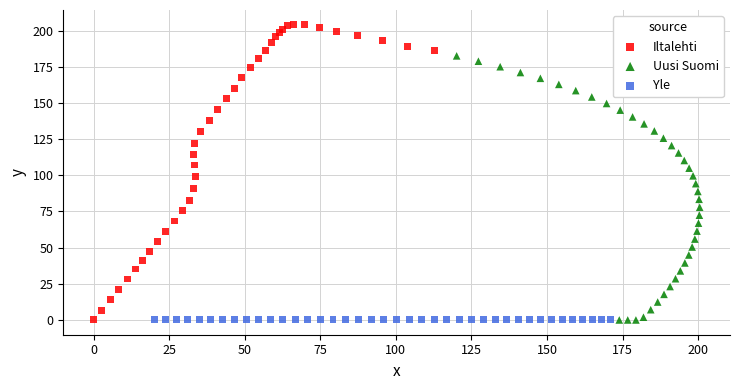

Which series contains the highest Y value?

Iltalehti